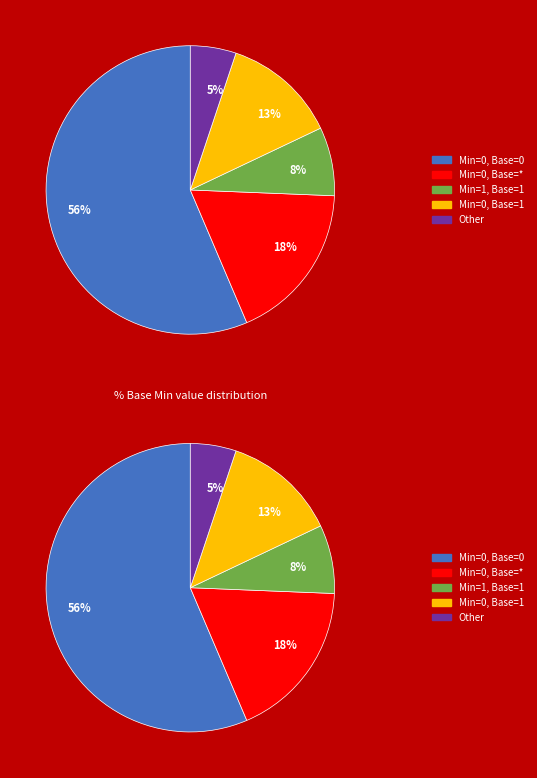

Does 0 account for over 50% of the chart?

Yes